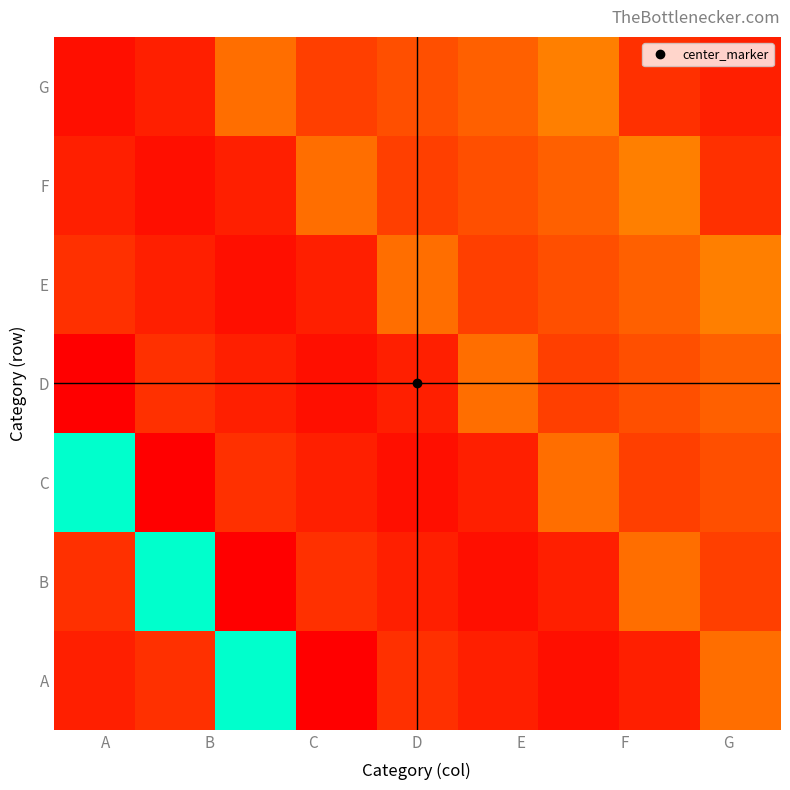

List the series in order of their peak value, highest first.

A, B, C, E, F, G, D